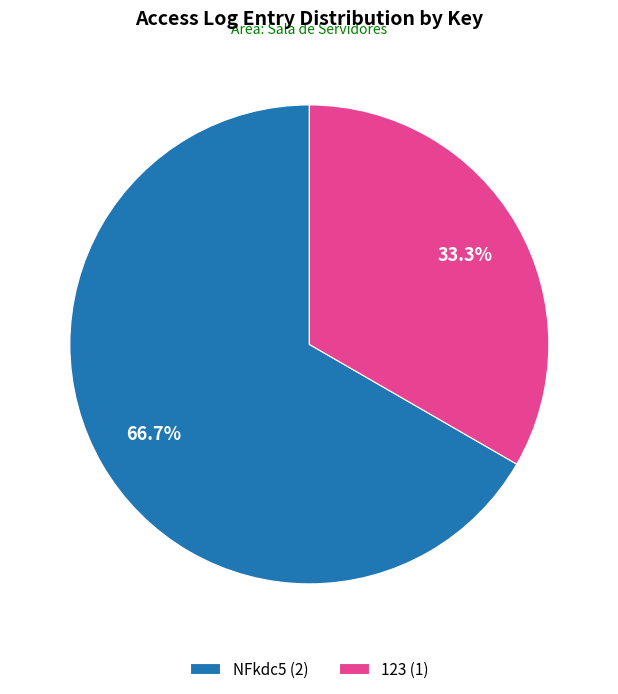

How many segments does this pie chart have?

2